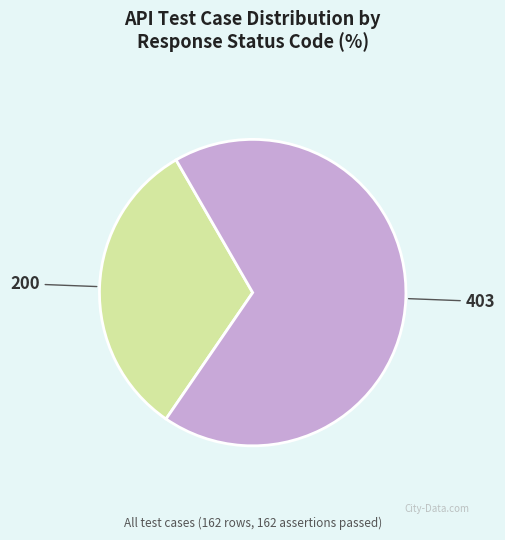

Rank the categories by value from lowest to highest.

200, 403